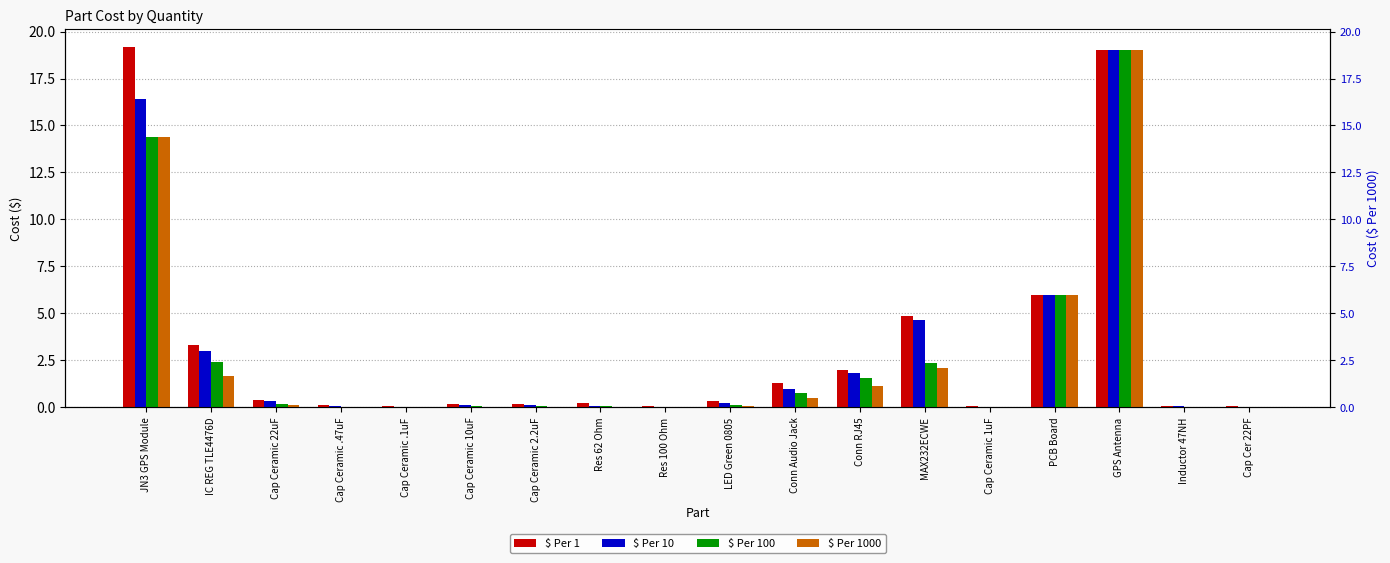

What is the label of the 1st bar from the left?

JN3 GPS Module